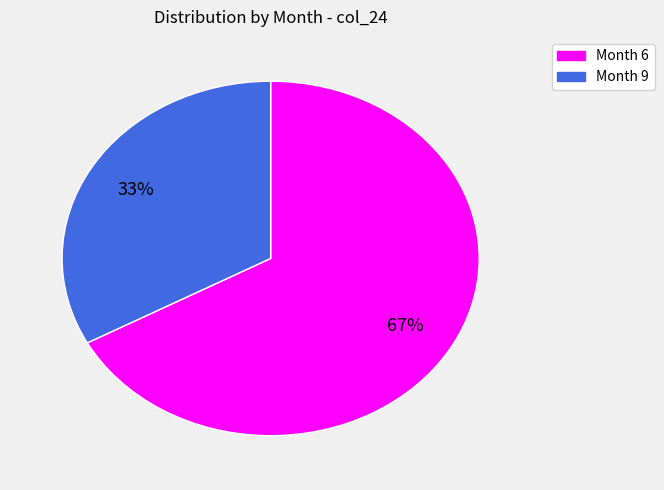

Which has a higher value, Month 6 or Month 9?

Month 6